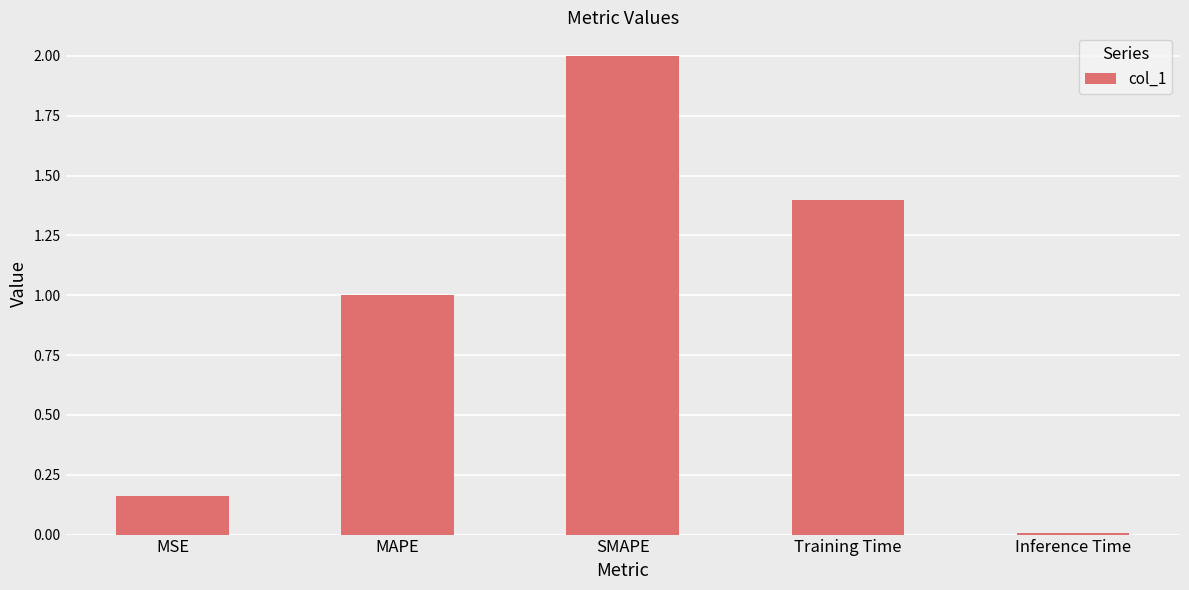

List the labels in order of value, smallest first.

Inference Time, MSE, MAPE, Training Time, SMAPE